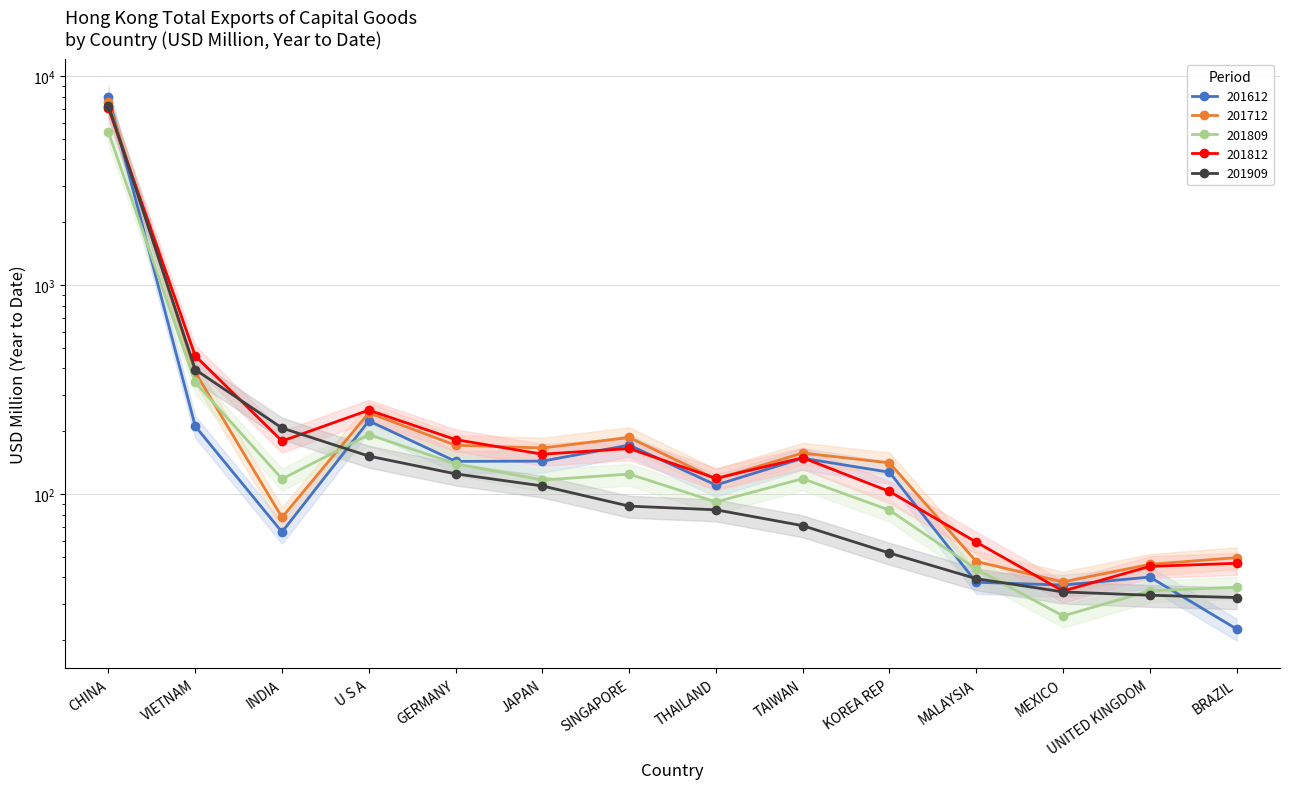

What is the sum of the 201909 values at VIETNAM and MALAYSIA?

434.4